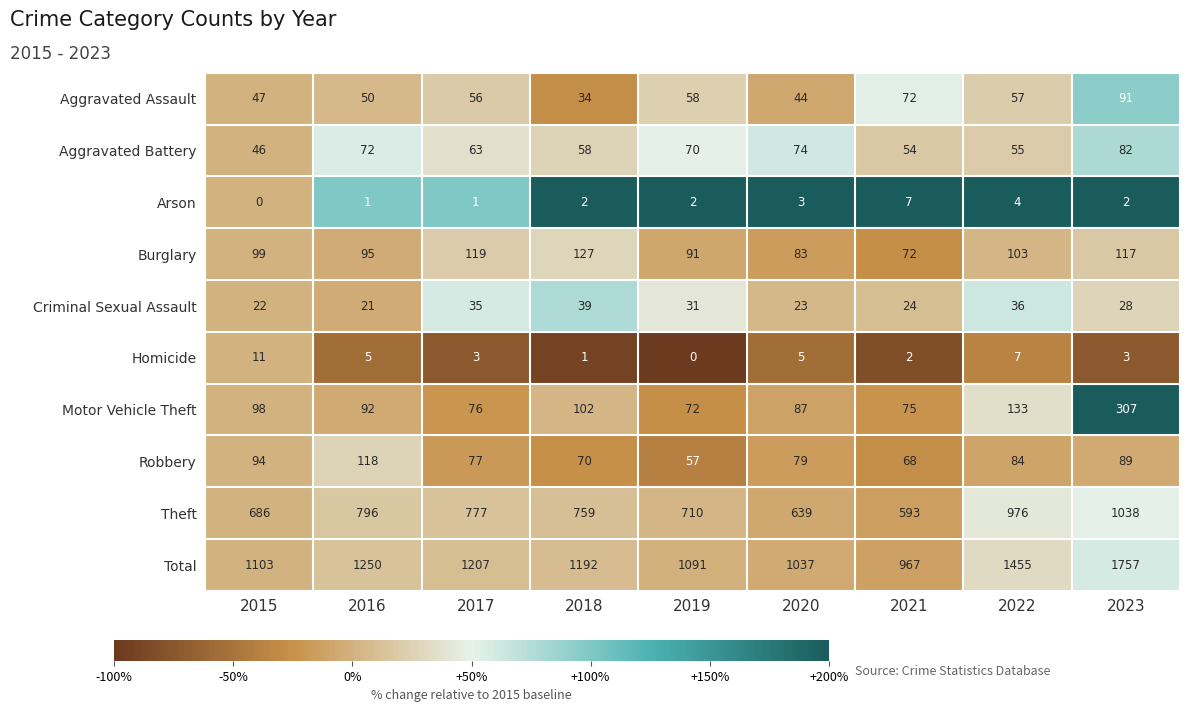

At which label is Arson closest to 3?

2020